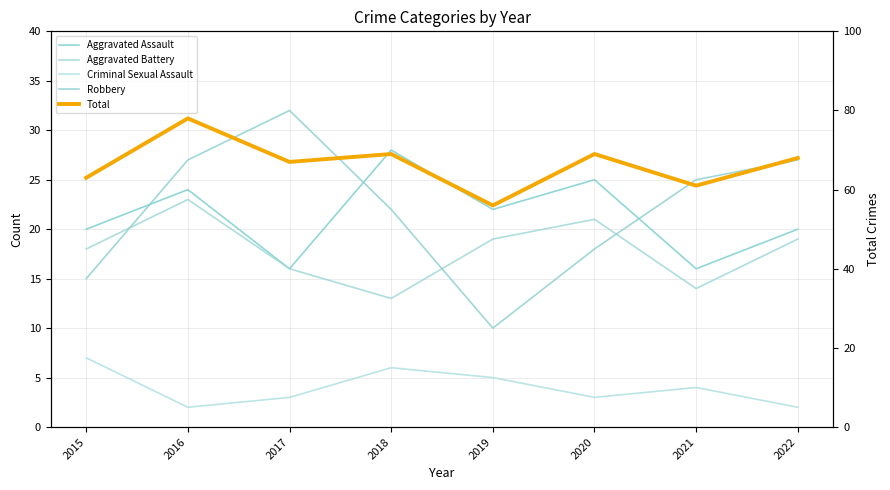

What are all the series names shown in the legend?

Aggravated Assault, Aggravated Battery, Criminal Sexual Assault, Robbery, Total